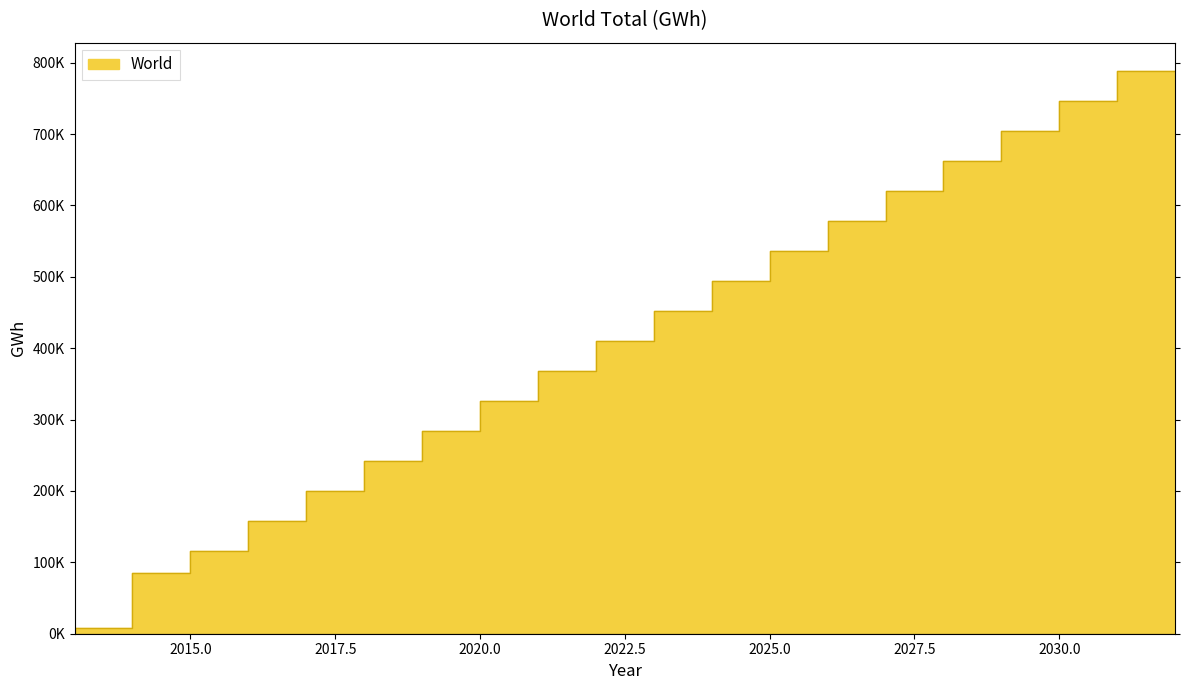

What is the average value?

388829.9